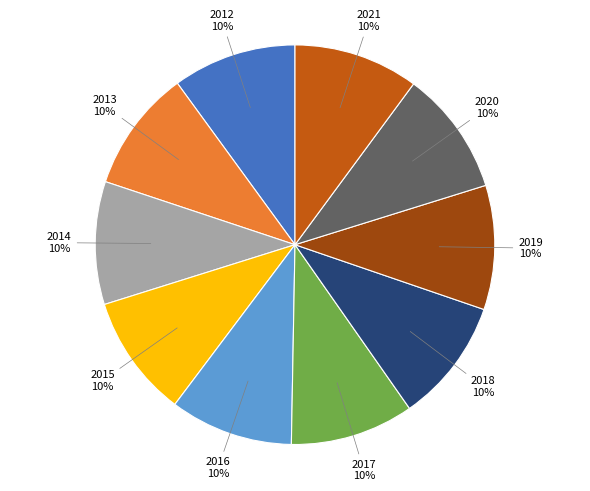

Count the number of slices in the pie.

10